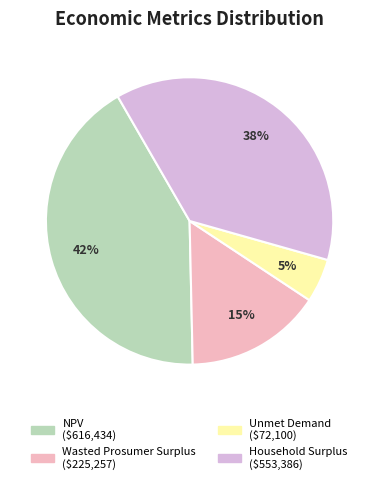

Which slice is the smallest?

Unmet Demand